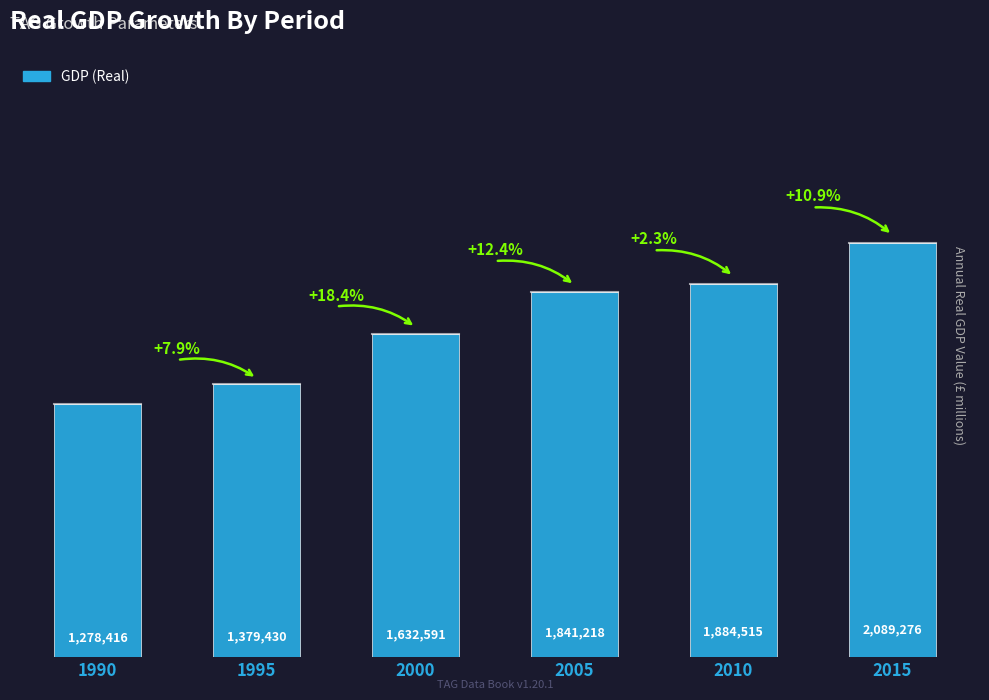

Rank the categories by value from lowest to highest.

1990, 1995, 2000, 2005, 2010, 2015